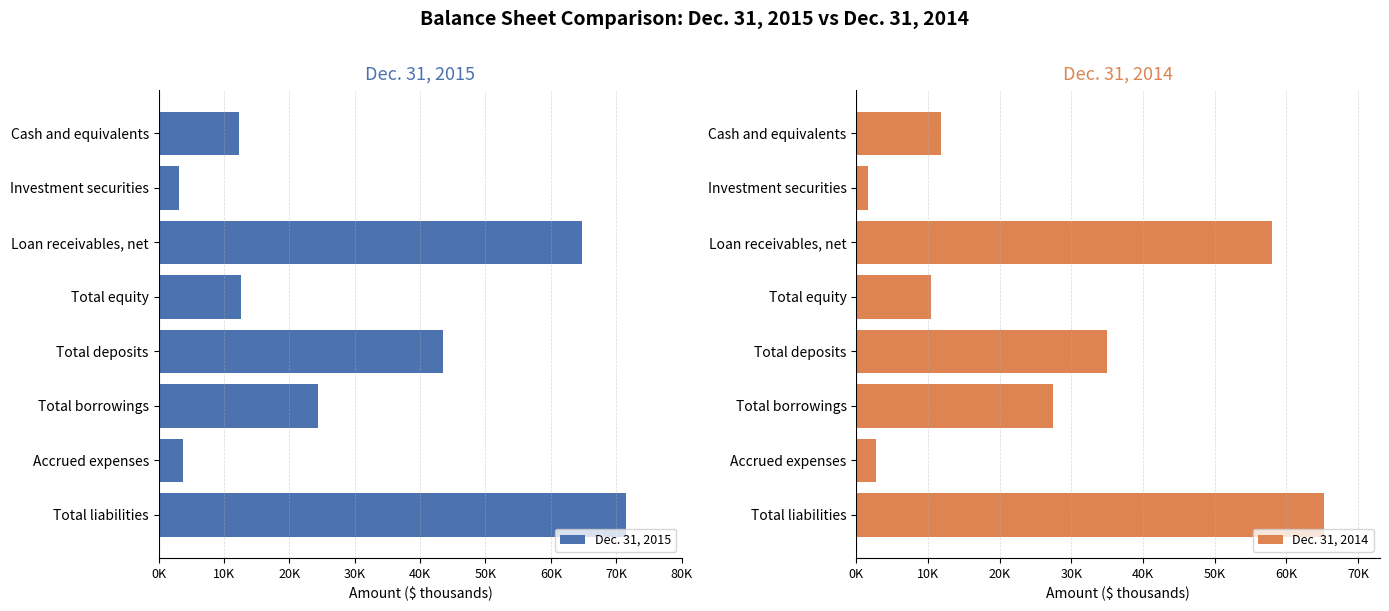

At which label is Dec. 31, 2014 closest to 33413?

Total deposits